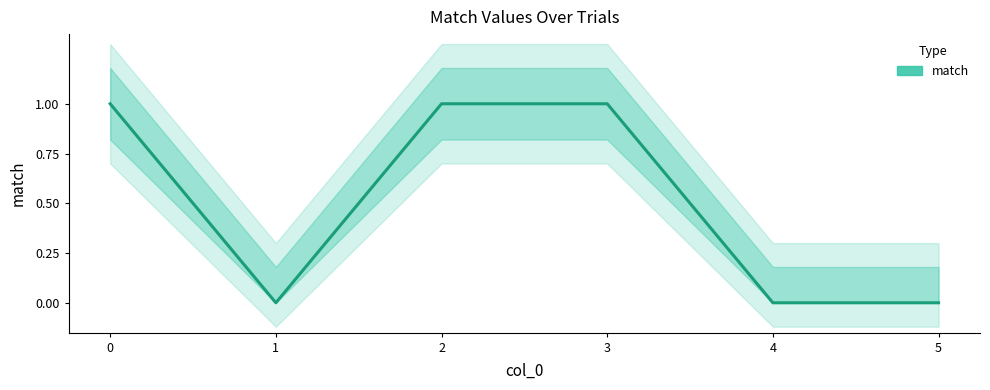

Which category has the lowest value across all series?

1